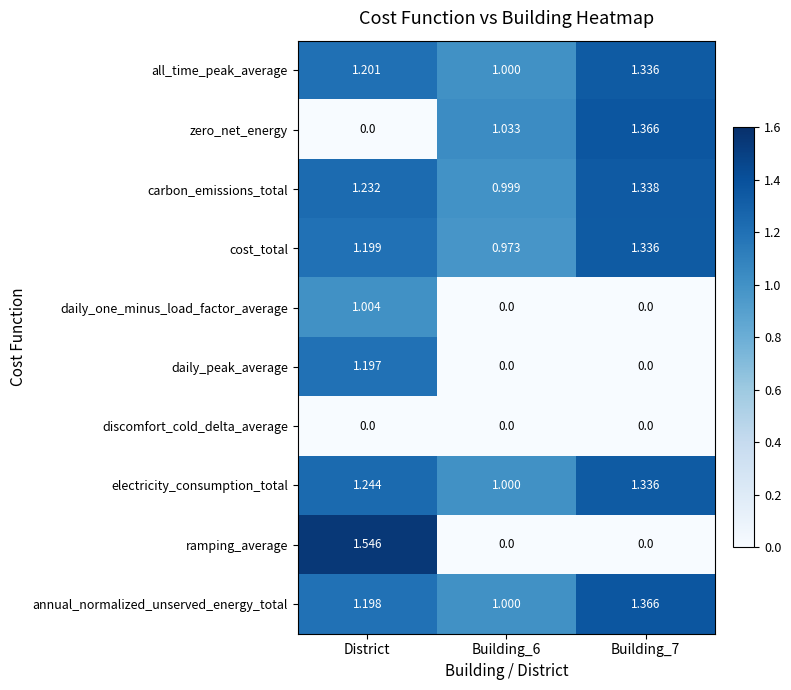

Which category has the highest value across all series?

District